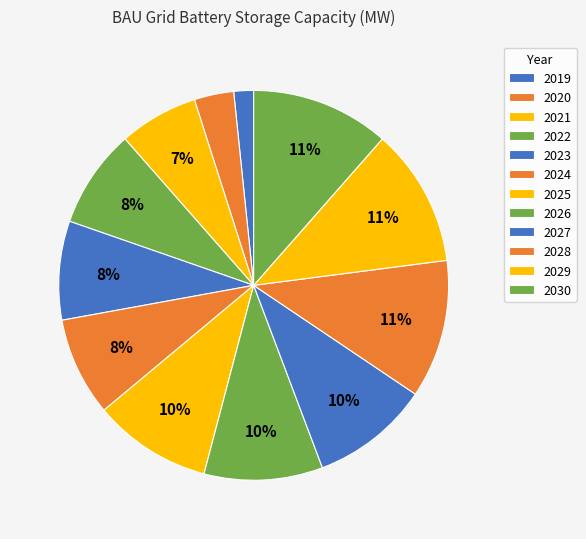

To the nearest percent, what portion does 2021 represent?

7%